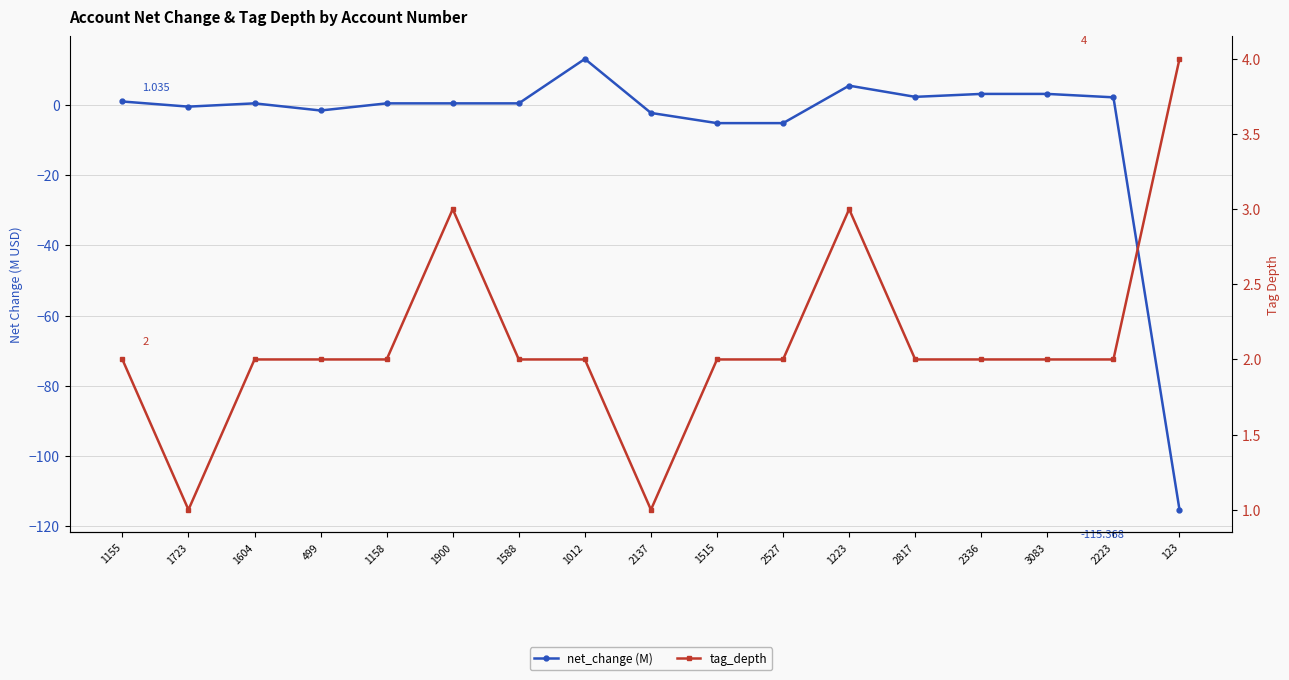

At which label does net_change (M) reach its peak?

1012